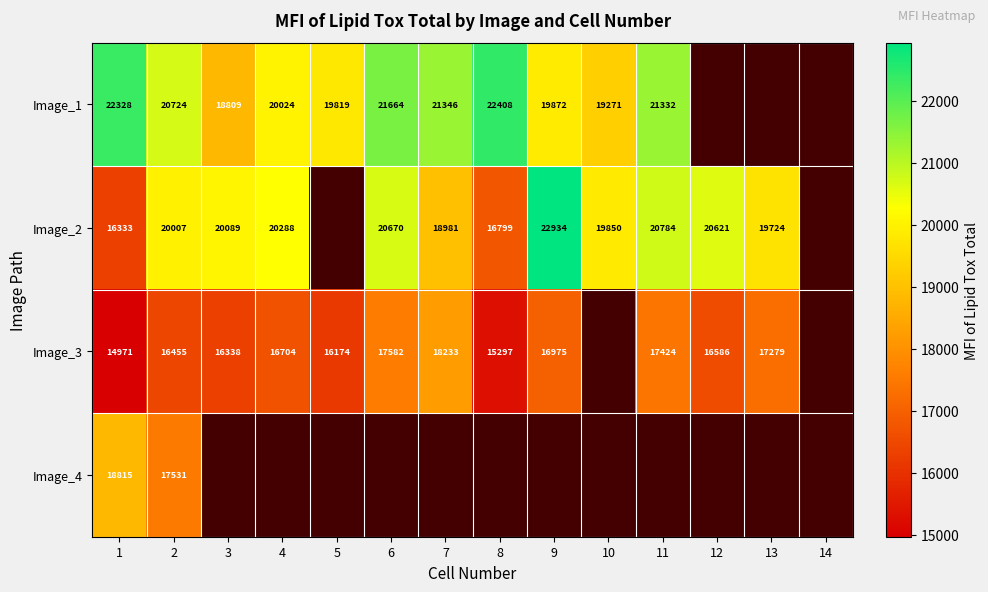

List the series in order of their peak value, lowest first.

Image_3, Image_4, Image_1, Image_2